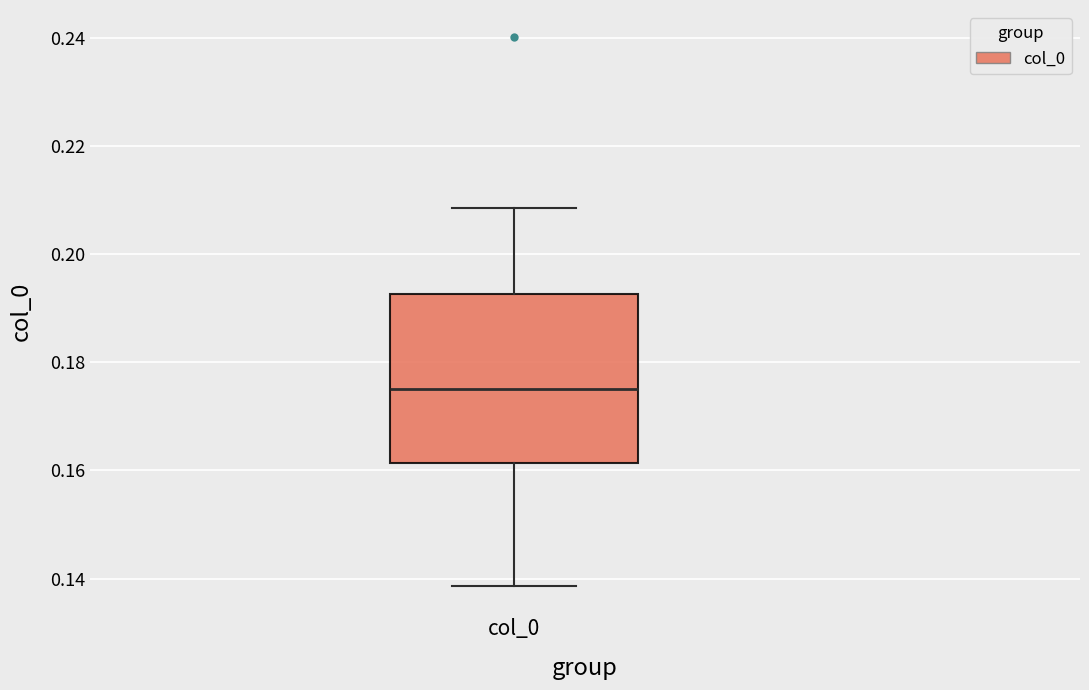

Transcribe this box plot: give where the median line is, the range the box spans, and where the two whiskers end, as read against the y-axis. The values are not printed on the chart, so give them approximately, as read against the axis.

median 0.176, box 0.162 to 0.192, whiskers 0.138 to 0.208